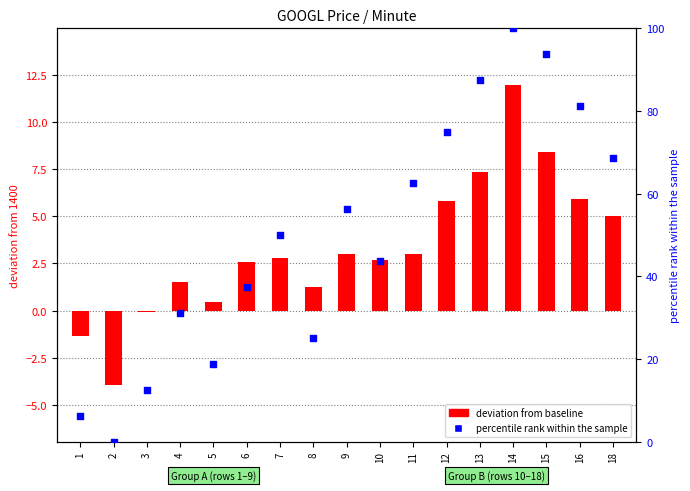

What is the total value across all series at 3?

12.4